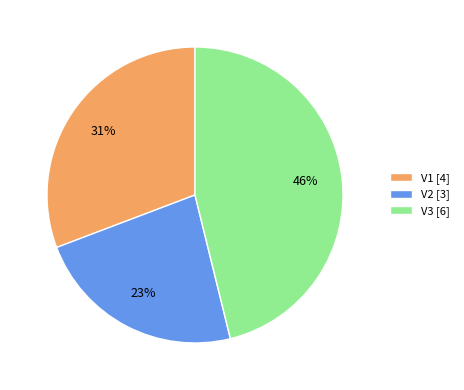

How many segments does this pie chart have?

3